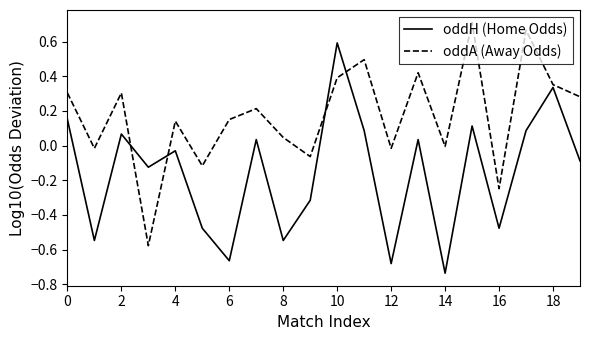

List the series in order of their overall mean, highest first.

oddA (Away Odds), oddH (Home Odds)